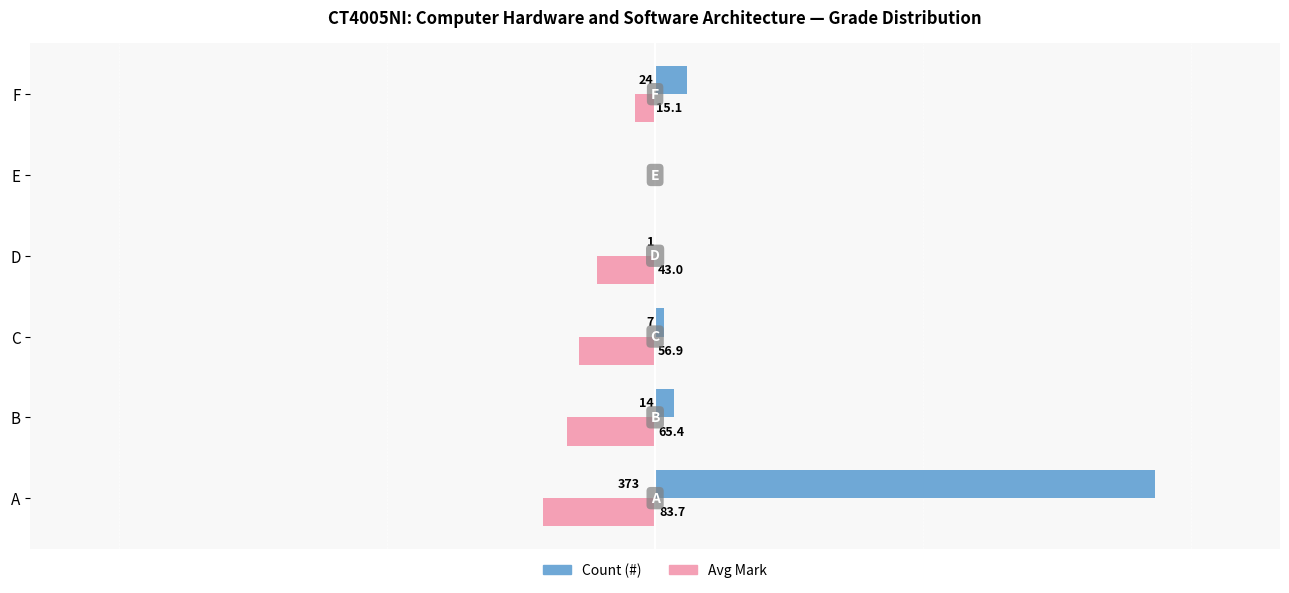

Which series has the largest total across all categories?

Count (#)